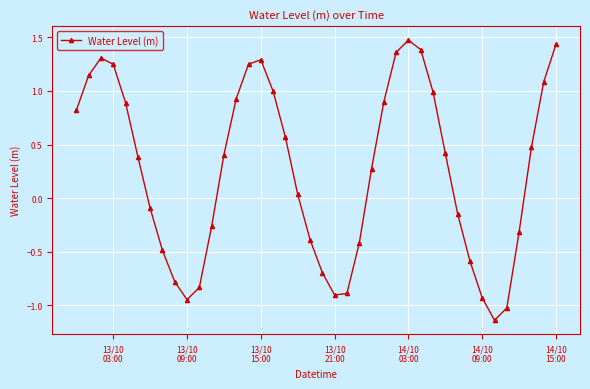

Count the number of categories in the chart.

40